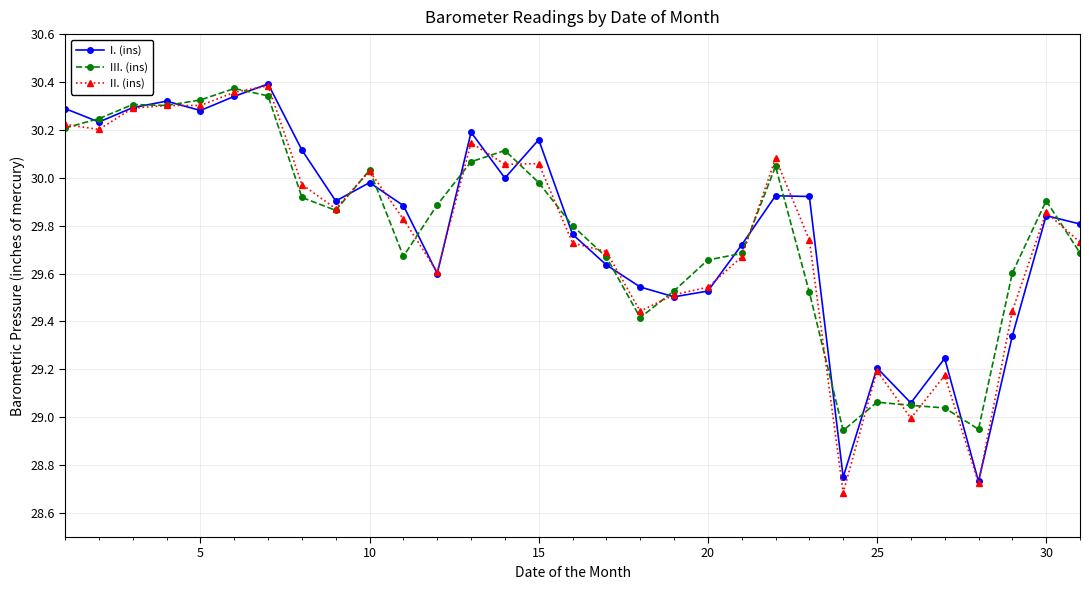

How many data points does each series have?

31